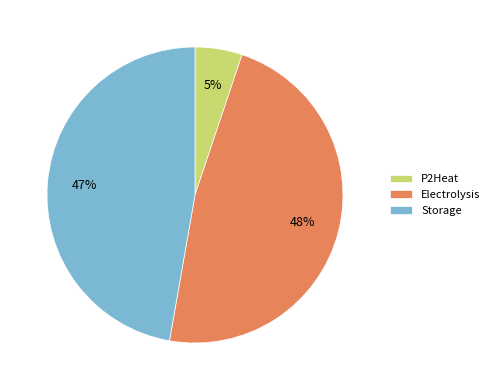

To the nearest percent, what is the difference between the P2Heat and Storage slice percentages?

42%